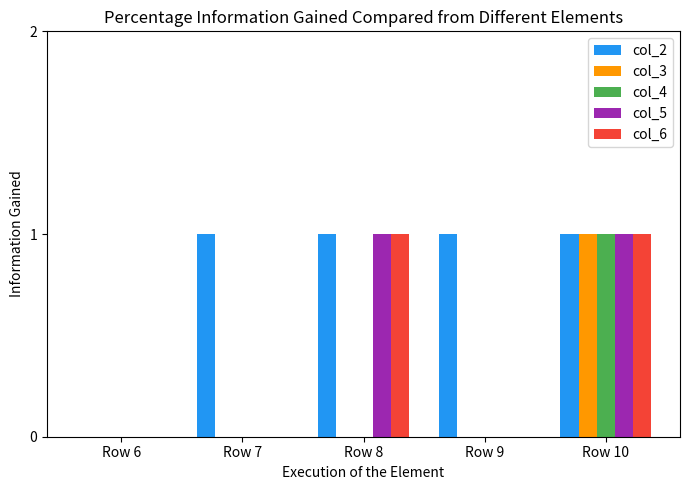

What is the total value across all series at Row 8?

3